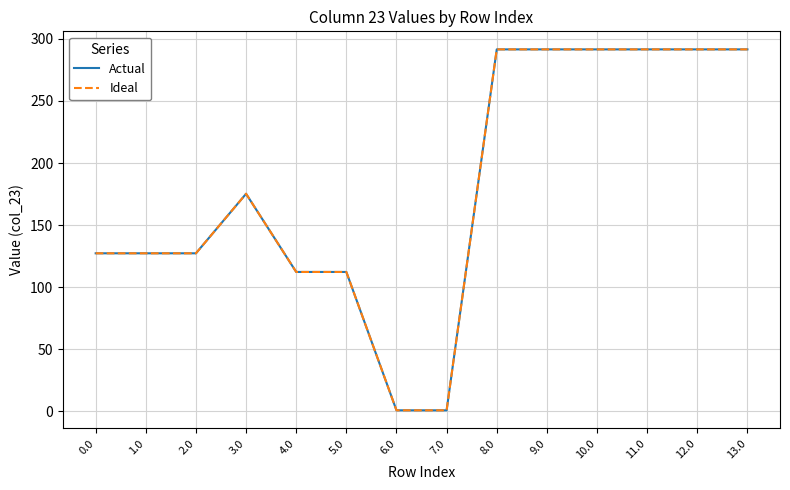

At how many categories does at least one series exceed 261?

6